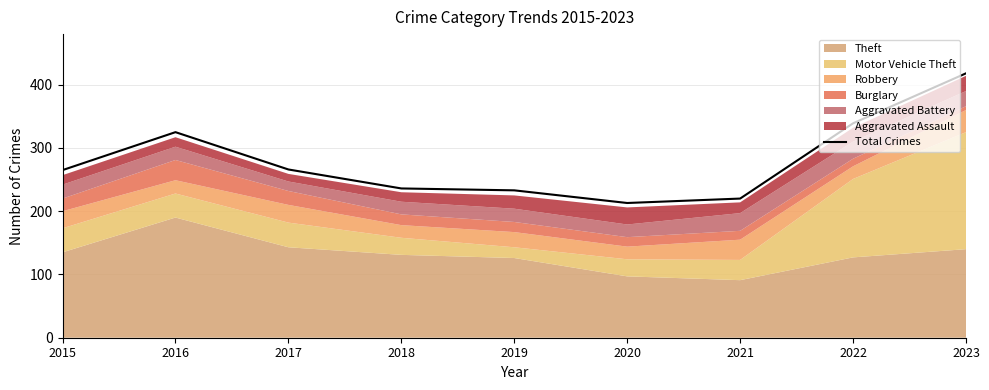

List the labels in order of value, smallest first.

2020, 2021, 2019, 2018, 2015, 2017, 2016, 2022, 2023